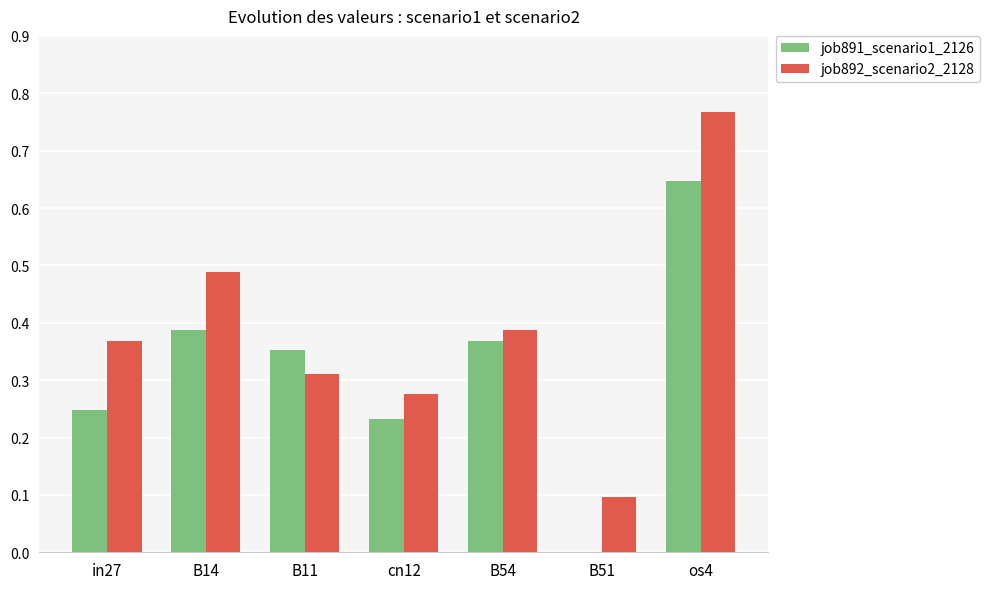

Which series has the largest total across all categories?

job892_scenario2_2128